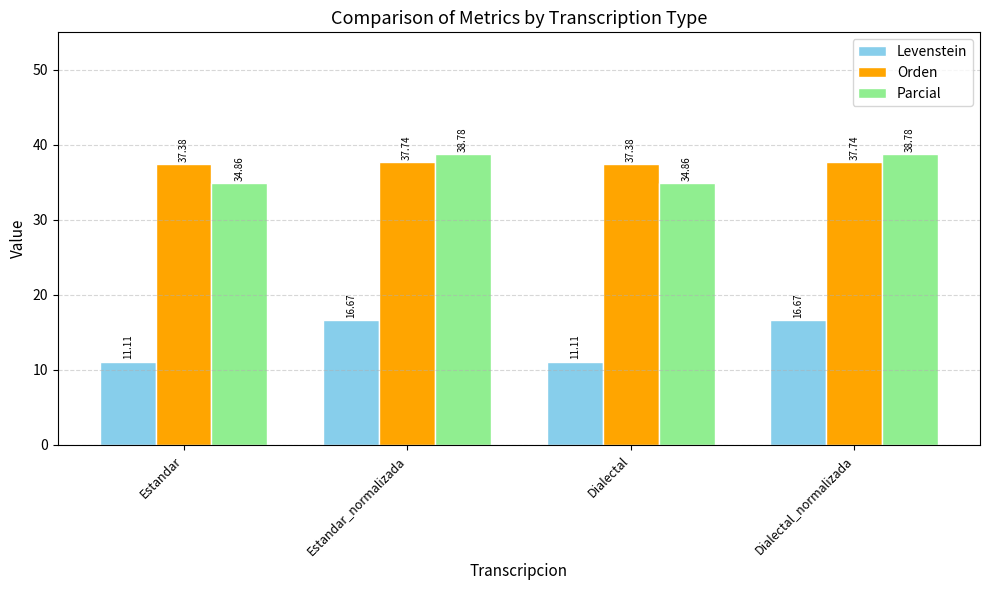

At which label does Levenstein first exceed 16?

Estandar_normalizada